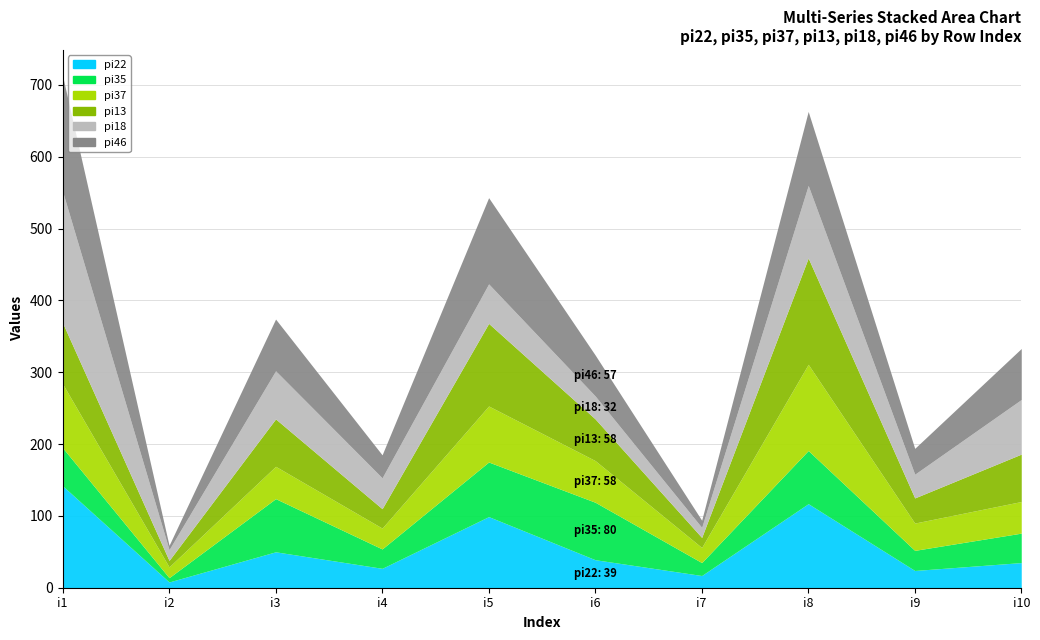

How many distinct data groups are displayed?

6